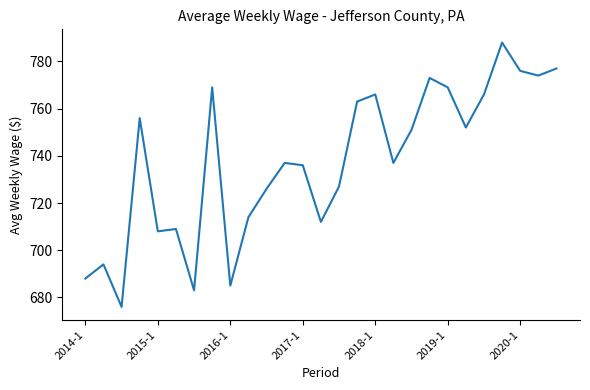

What is the difference between the maximum and minimum values?

112